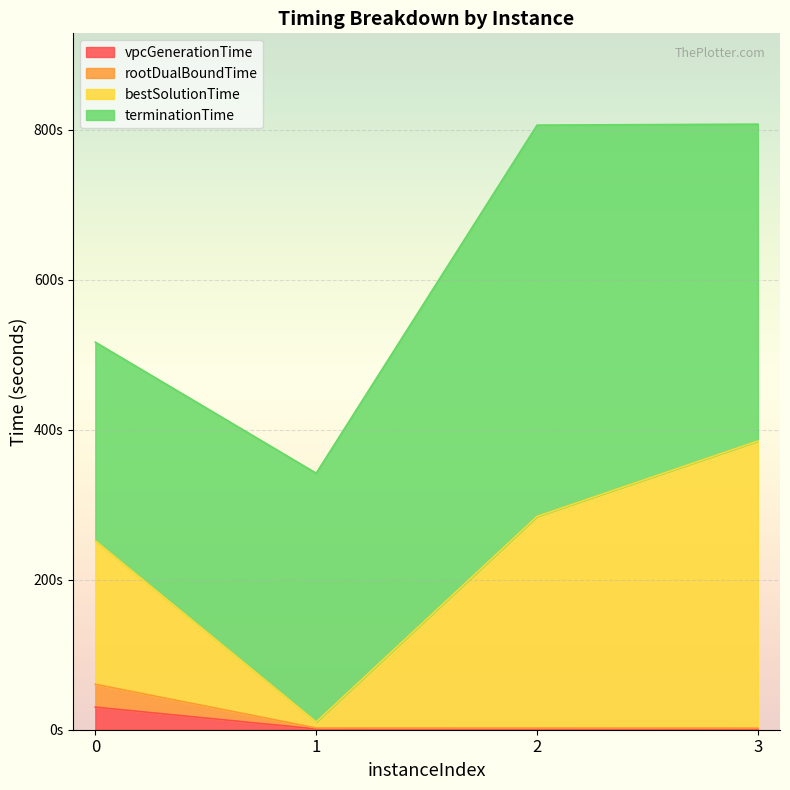

True or false: vpcGenerationTime and bestSolutionTime intersect in this chart.

False